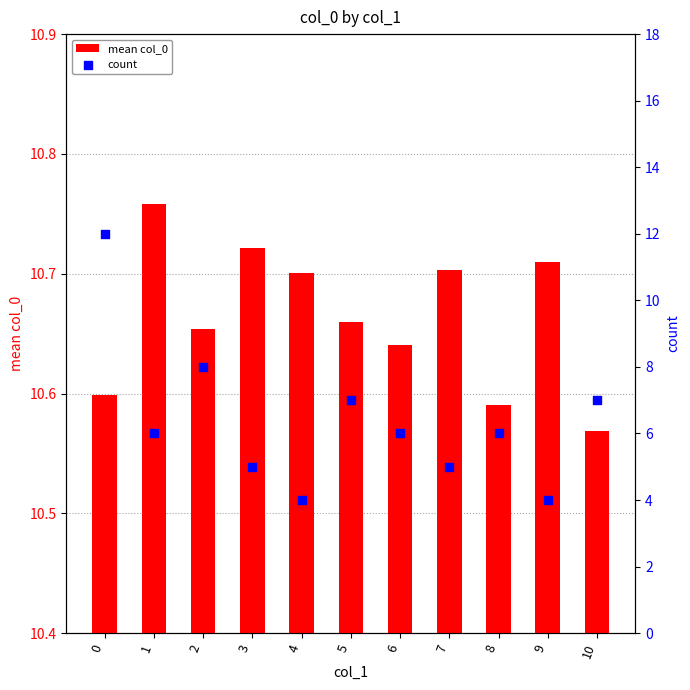

What are all the series names shown in the legend?

mean col_0, count